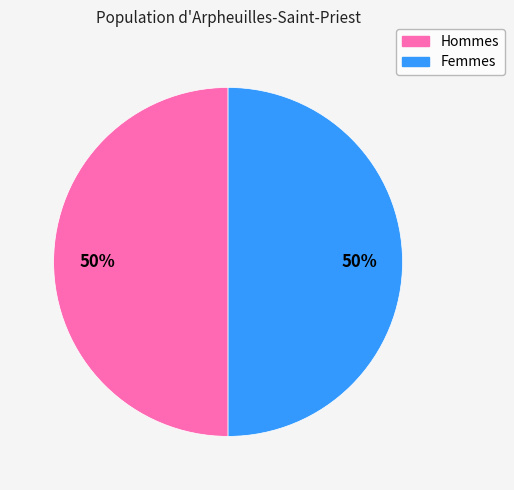

To the nearest percent, what is the average slice percentage?

50%